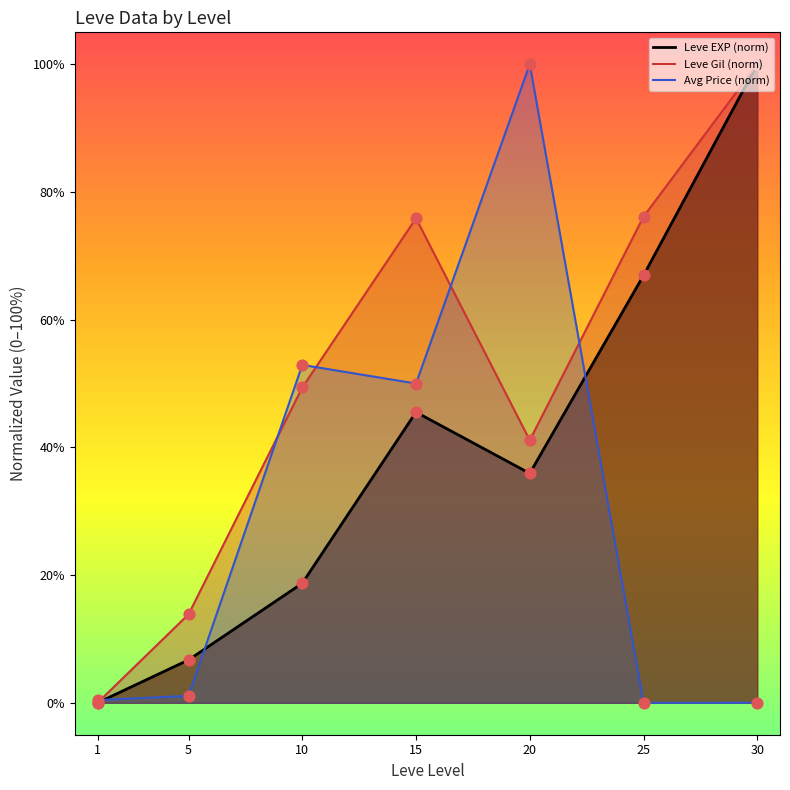

Is the value of Avg Price (norm) pts at 15 greater than the value of Leve Gil (norm) pts at 25?

No